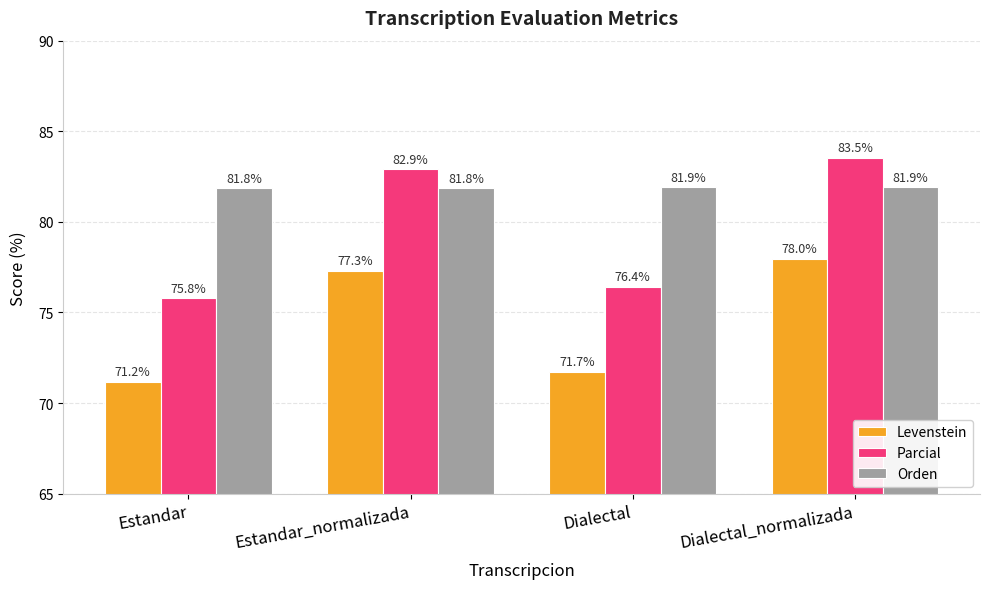

List the series in order of their peak value, lowest first.

Levenstein, Orden, Parcial